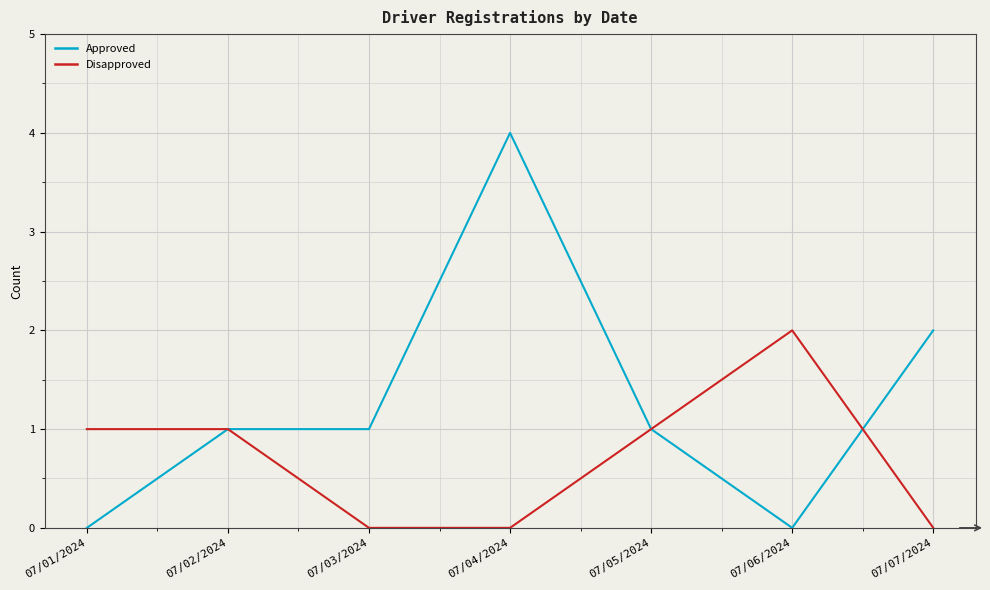

How many lines are shown in the chart?

2